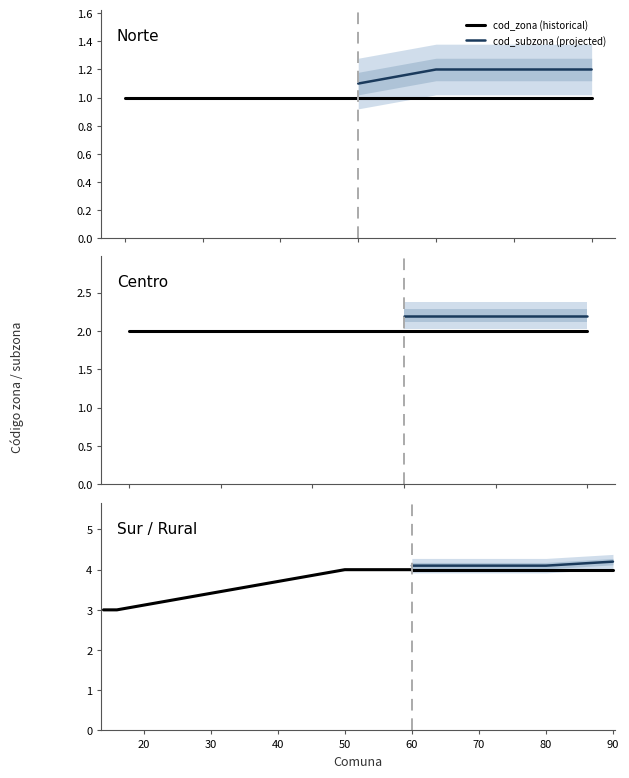

How many data points in cod_zona are above 2?

8